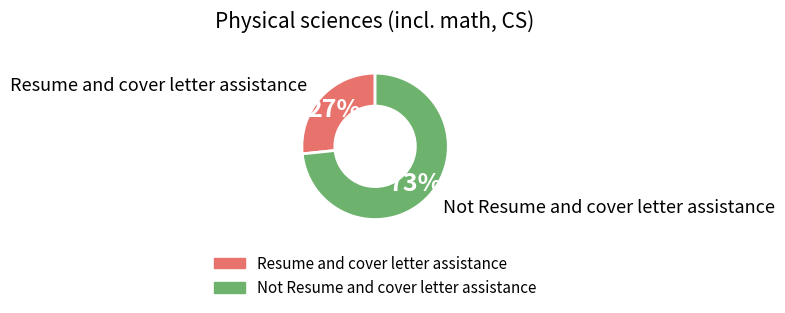

Is it true that Resume and cover letter assistance is 27% of the pie?

True